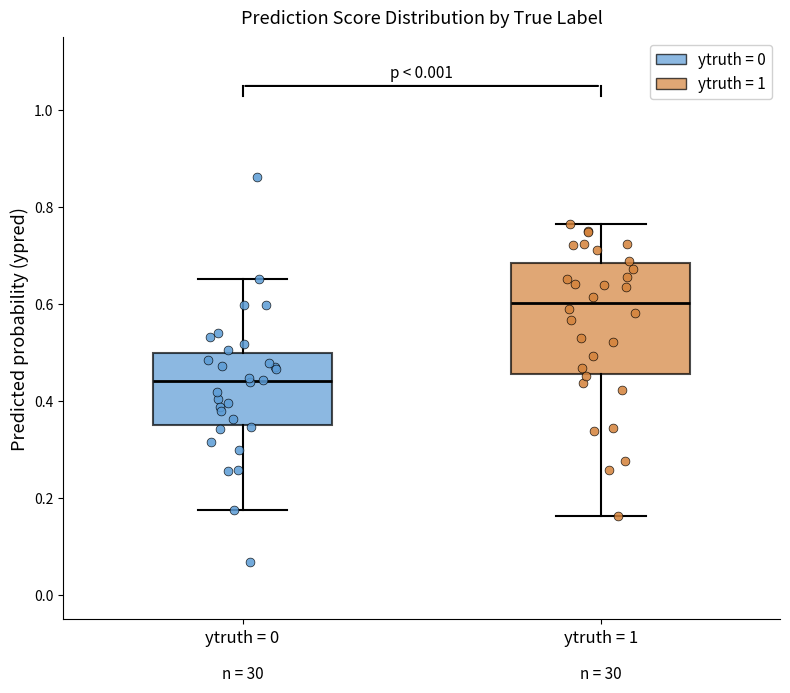

Which box is the tallest, from its lower edge to its upper edge?

ytruth = 1